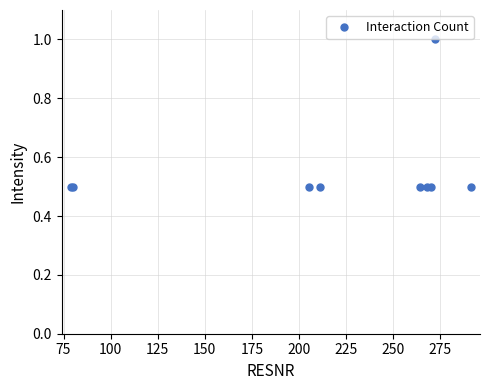

What is the difference between the maximum and minimum values?

0.5